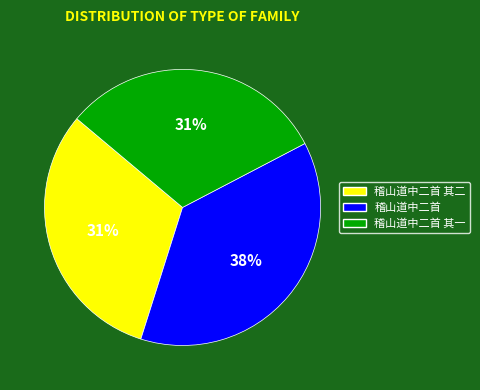

To the nearest percent, what percentage of the pie is 稽山道中二首 其一?

31%